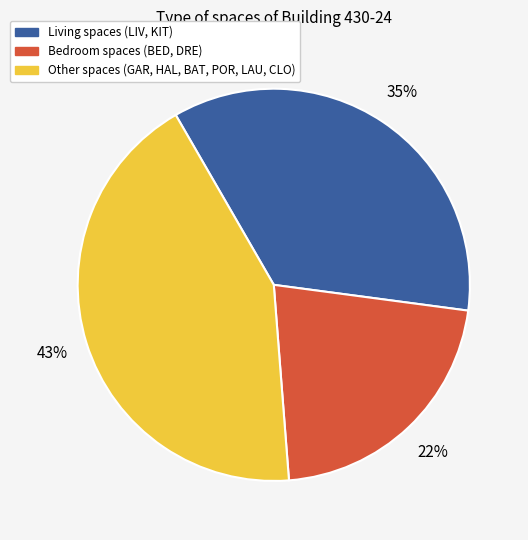

Rank the categories by value from lowest to highest.

Bedroom spaces (BED, DRE), Living spaces (LIV, KIT), Other spaces (GAR, HAL, BAT, POR, LAU, CLO)